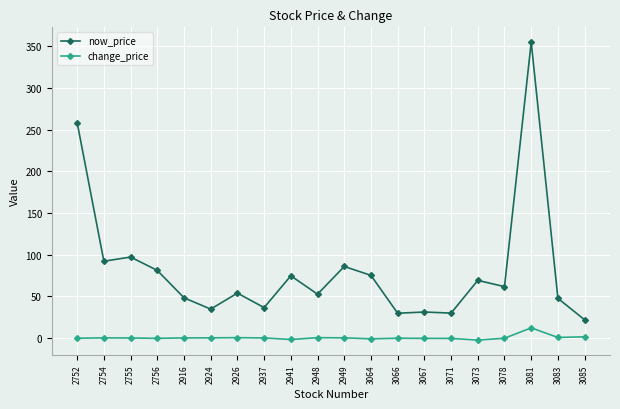

True or false: change_price and now_price cross at least once.

False